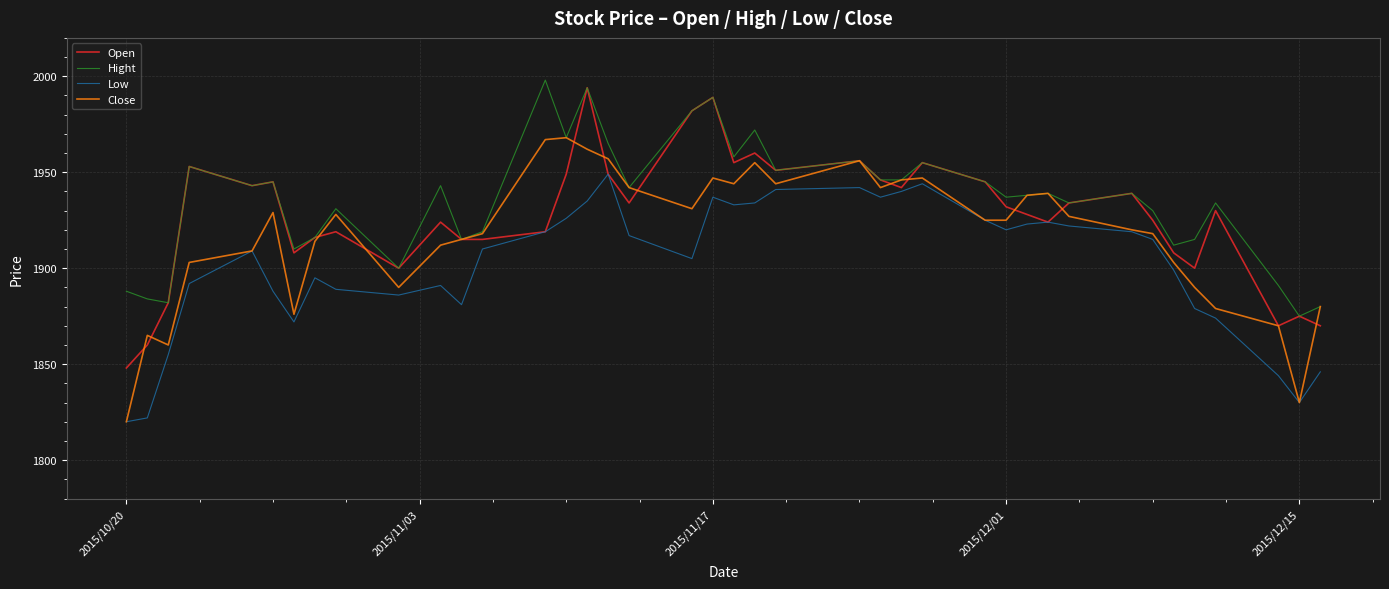

What is the maximum value for Close?

1968